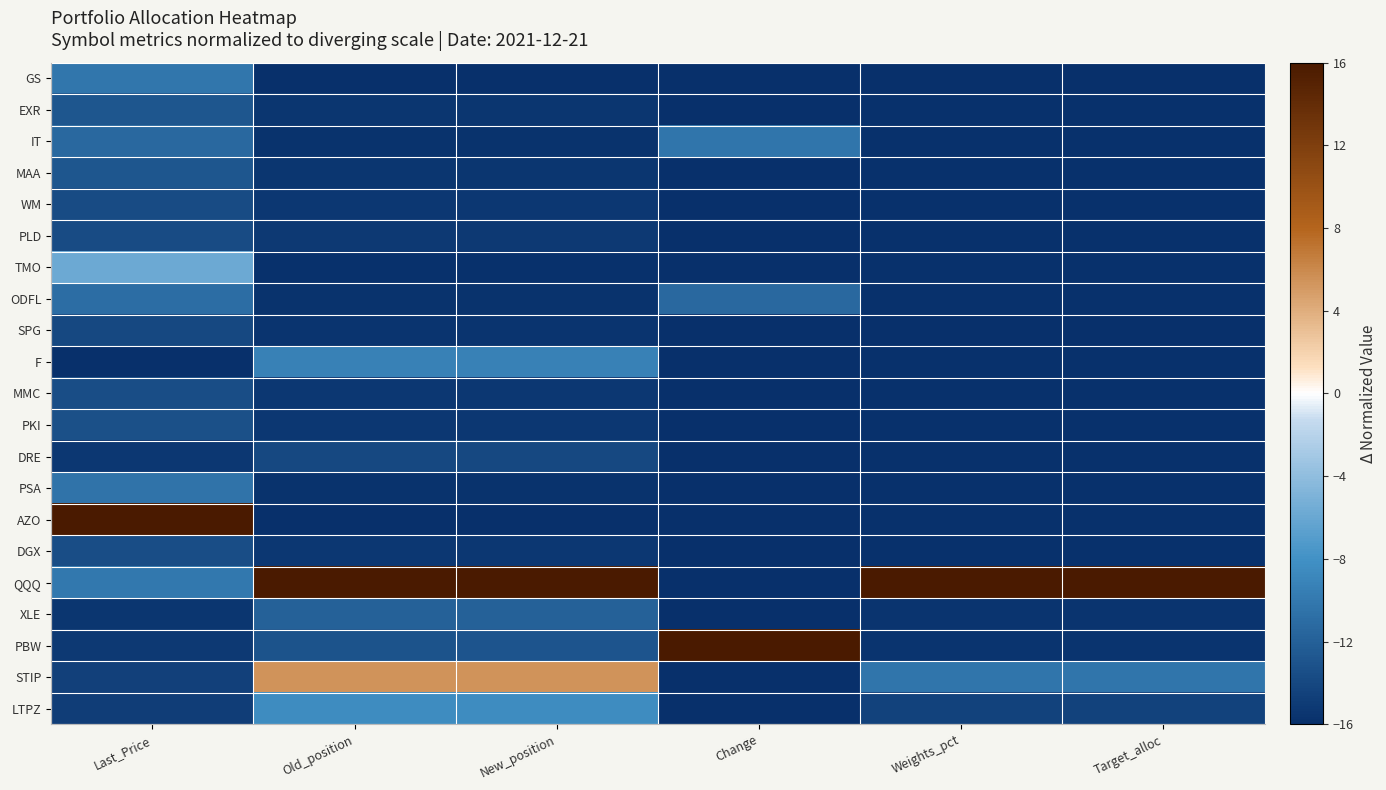

List the series in order of their peak value, lowest first.

SPG, DRE, WM, PLD, MMC, DGX, PKI, EXR, MAA, XLE, ODFL, PSA, IT, GS, F, LTPZ, TMO, STIP, AZO, QQQ, PBW